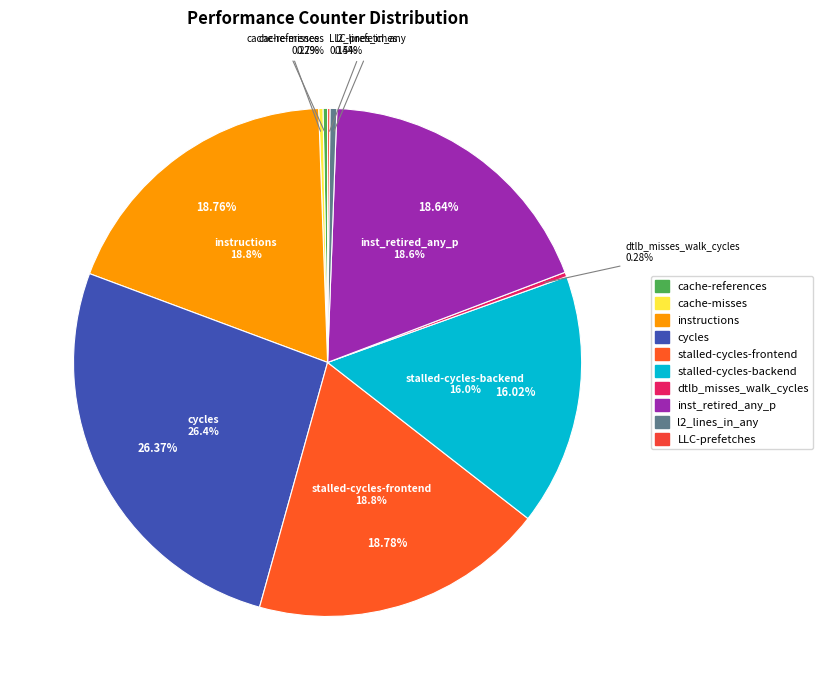

Is stalled-cycles-backend the majority of the pie?

No